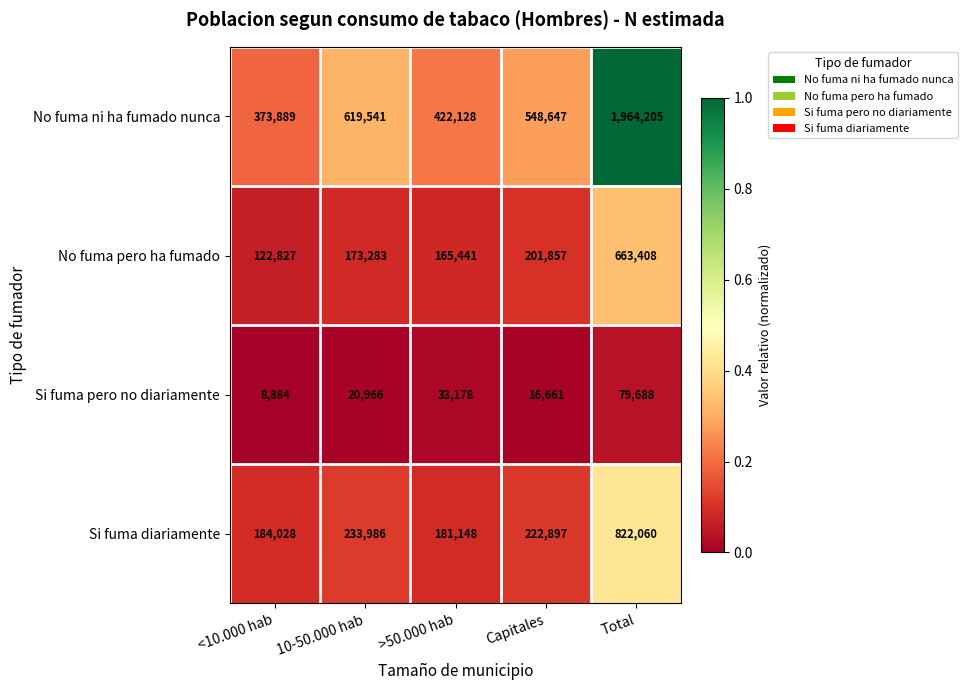

What is the difference between the Si fuma diariamente values at Total and 10-50.000 hab?

588074